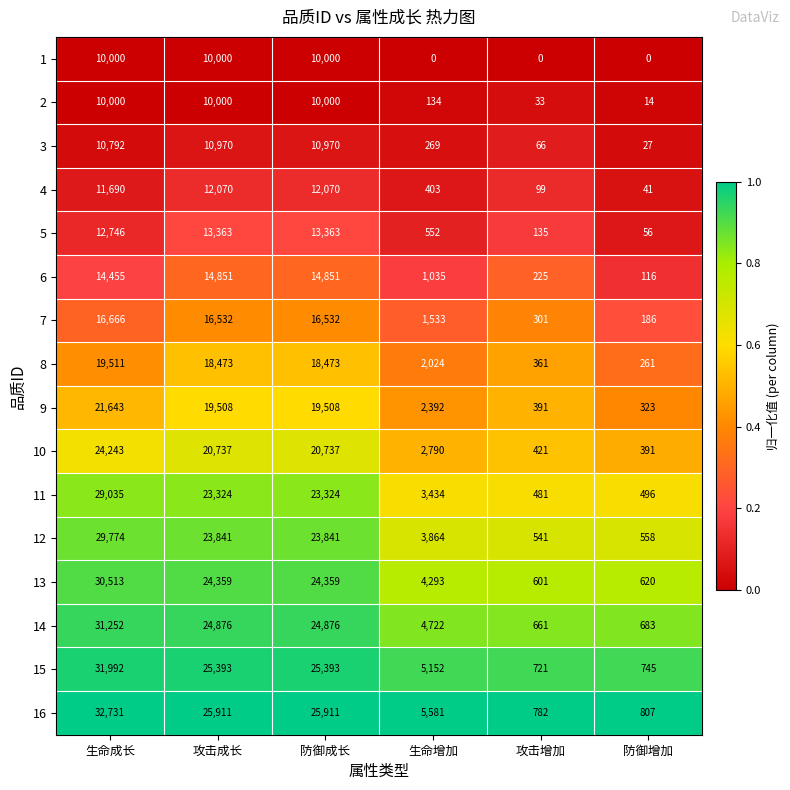

At 攻击增加, list the series in order from largest to smallest.

16, 15, 14, 13, 12, 11, 10, 9, 8, 7, 6, 5, 4, 3, 2, 1